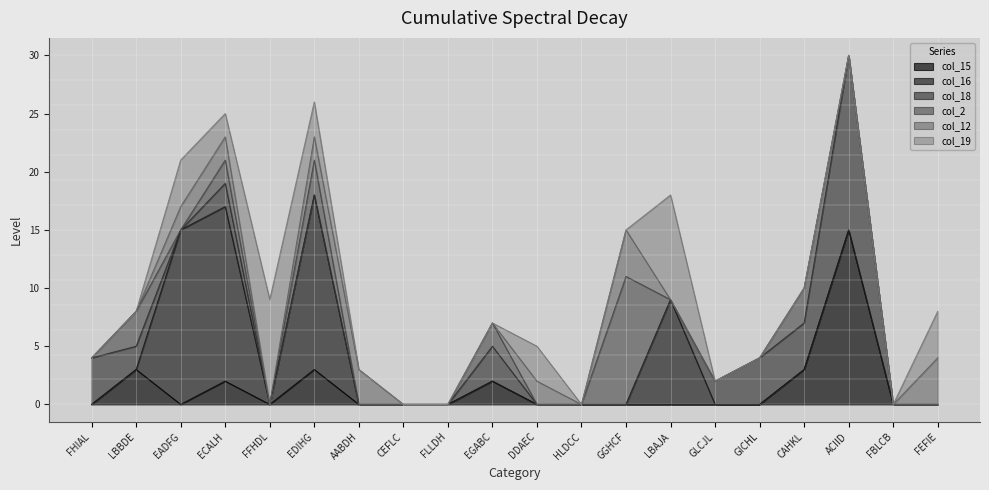

At EDIHG, list the series in order from smallest to largest.

col_18, col_12, col_15, col_2, col_19, col_16